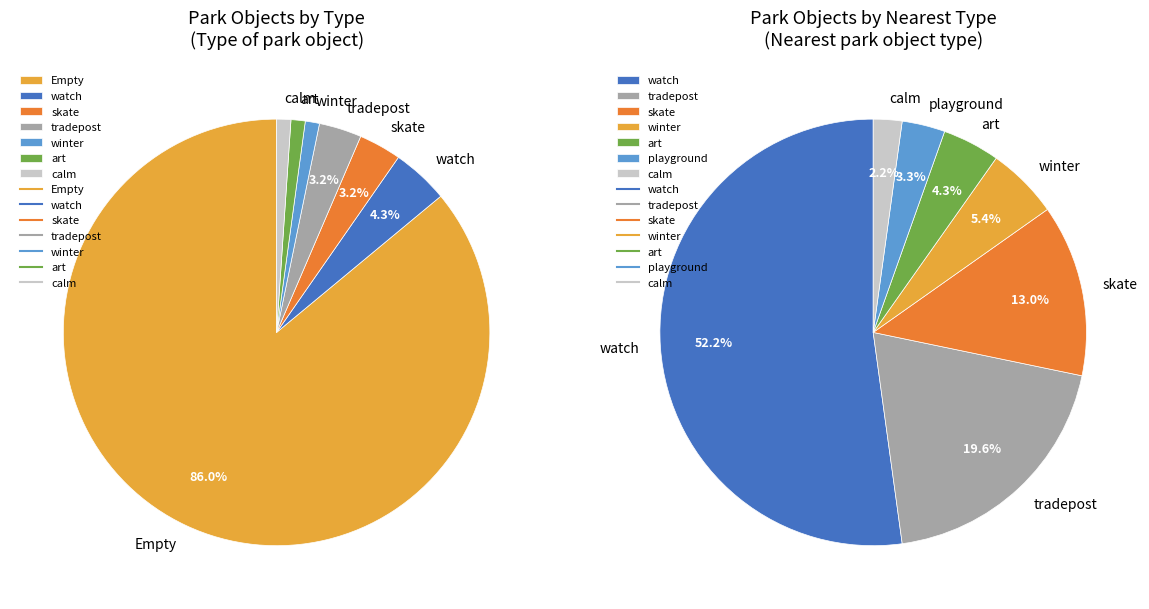

Does calm represent more than half of the total?

No